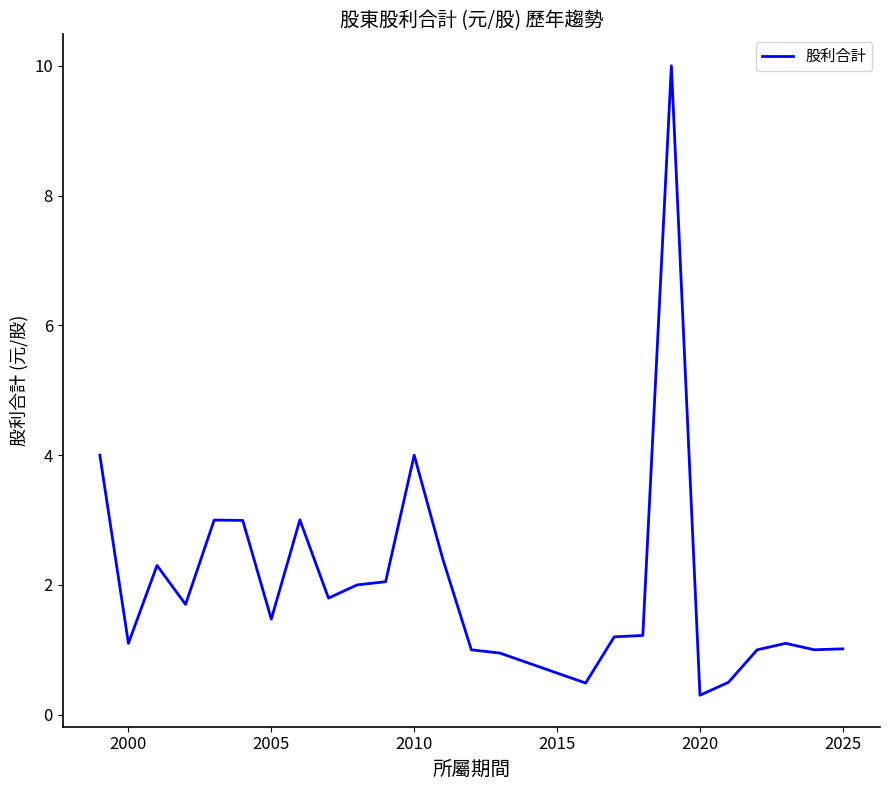

What is the difference between the maximum and minimum values?

9.7